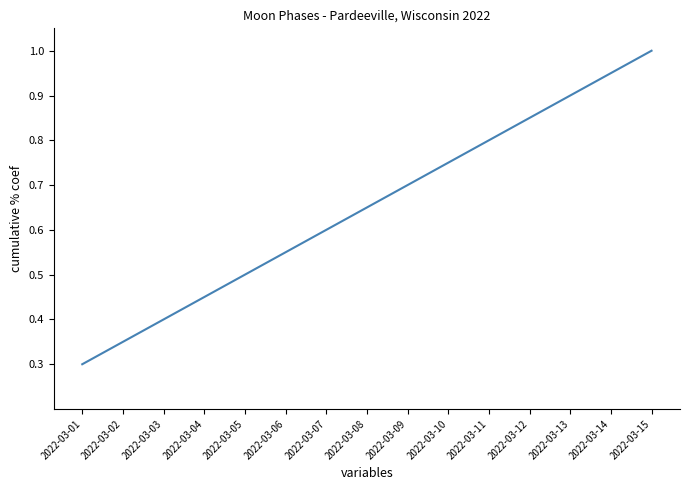

True or false: the data shows 1.4 at 2022-03-14.

False